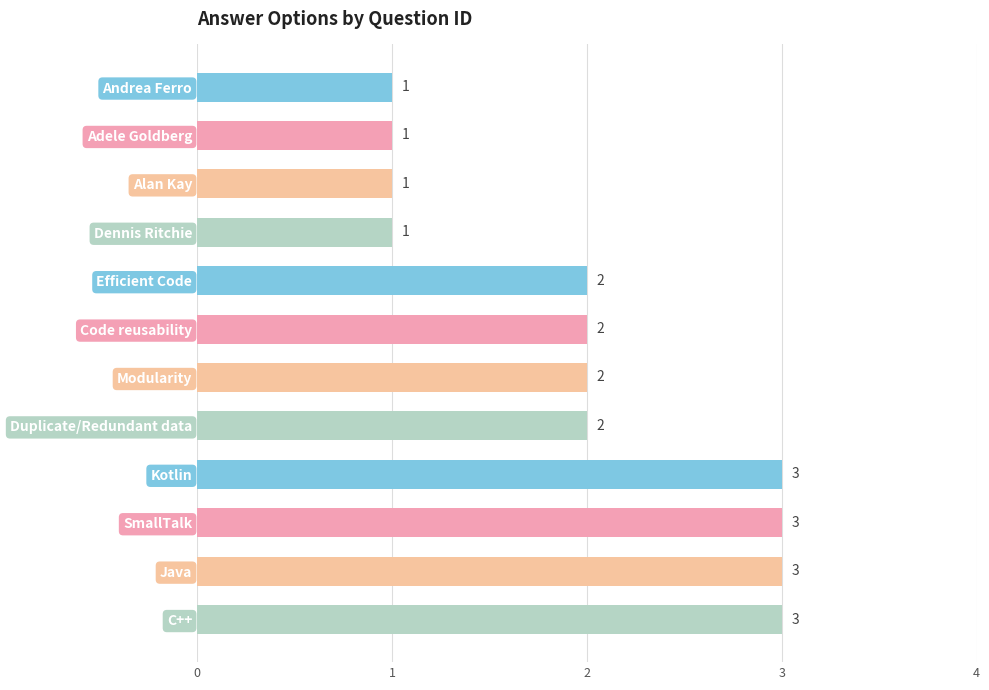

Reading top to bottom, what are all the values shown in this chart?

Andrea Ferro=1	Adele Goldberg=1	Alan Kay=1	Dennis Ritchie=1	Efficient Code=2	Code reusability=2	Modularity=2	Duplicate/Redundant data=2	Kotlin=3	SmallTalk=3	Java=3	C++=3